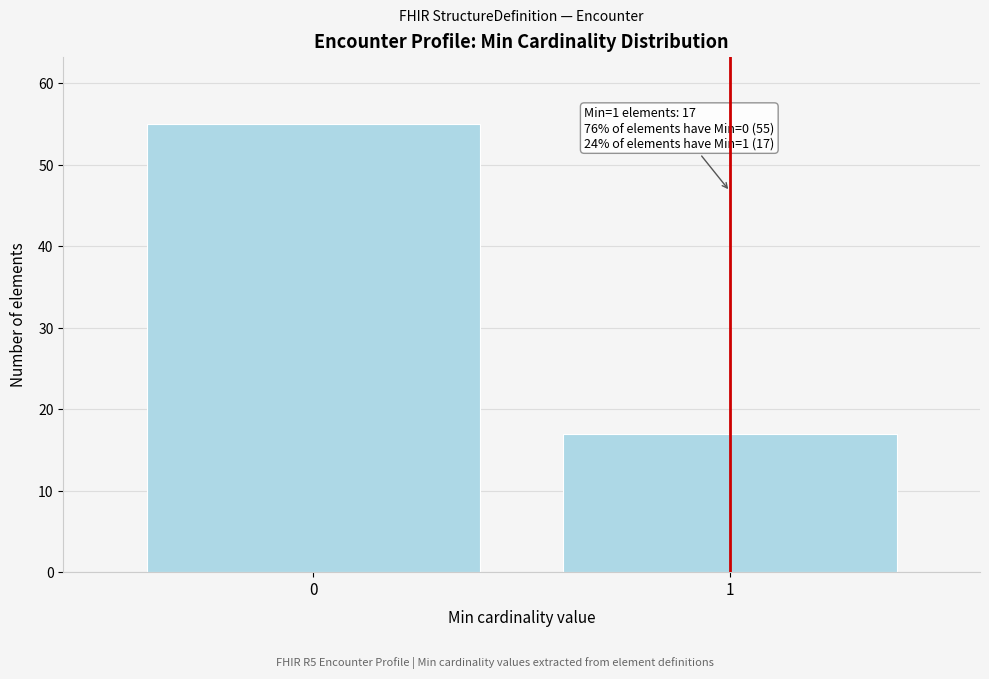

Reading right to left, what are all the values shown in this chart?

1=17	0=55